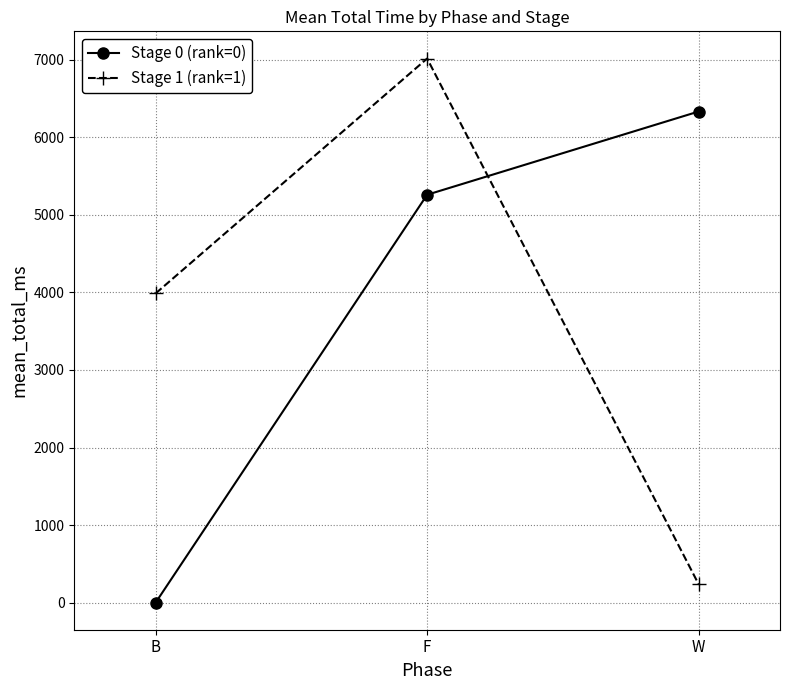

What is the difference between the highest and lowest values at W?

6095.6